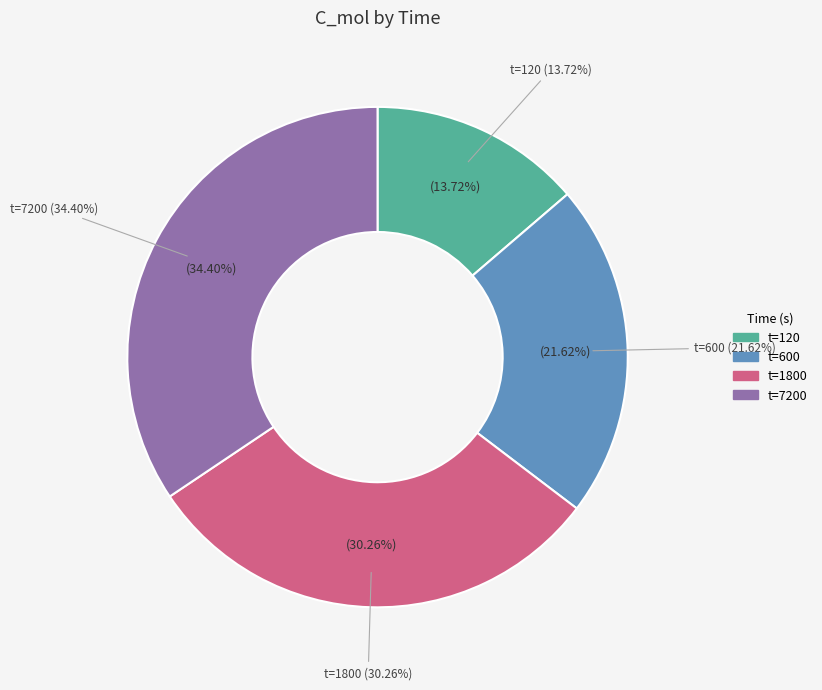

What is the total percentage of 7200 and 120?

48.1%